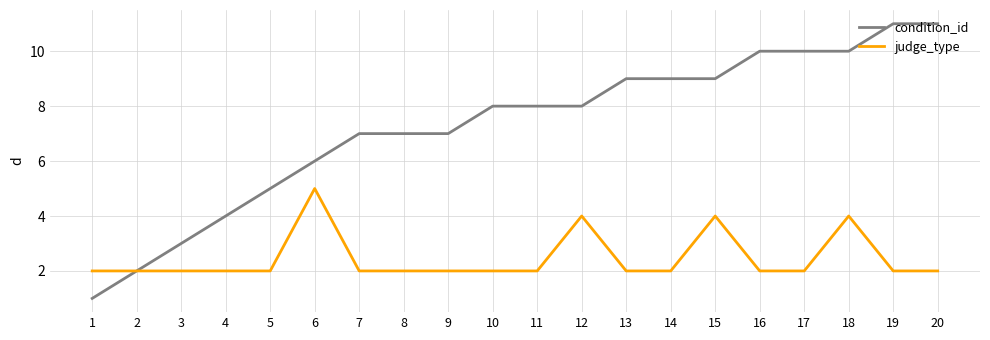

What is the sum of all condition_id values?

145